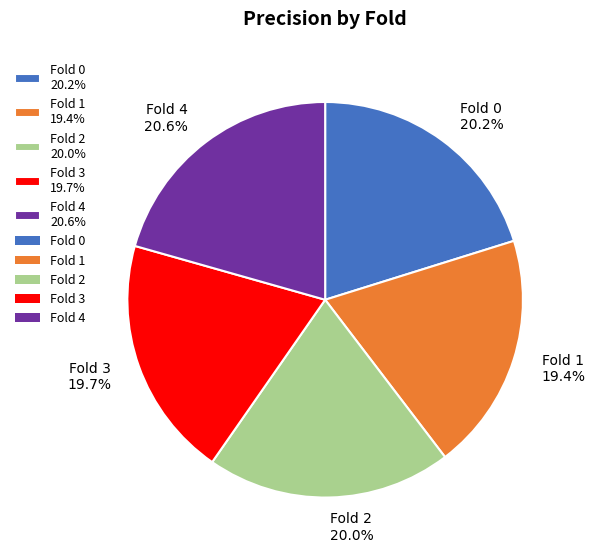

Count the number of slices in the pie.

5